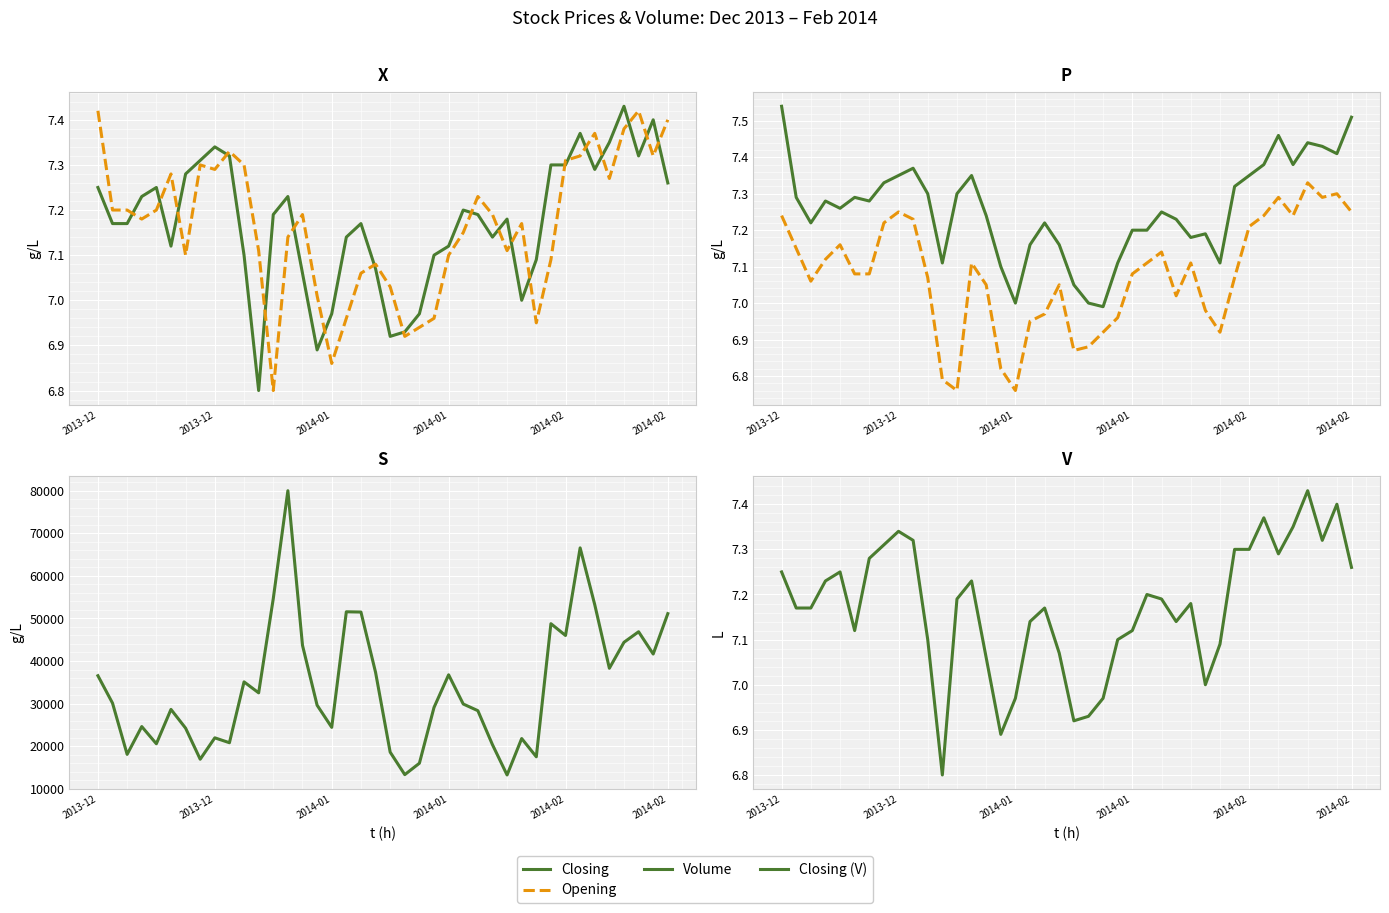

At which category is the sum across all series the highest?

13